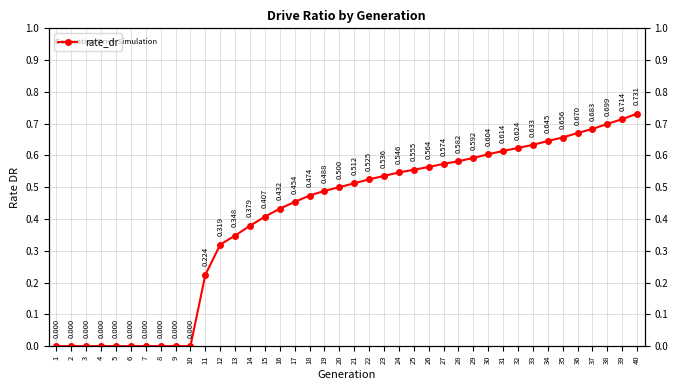

How many lines are shown in the chart?

1